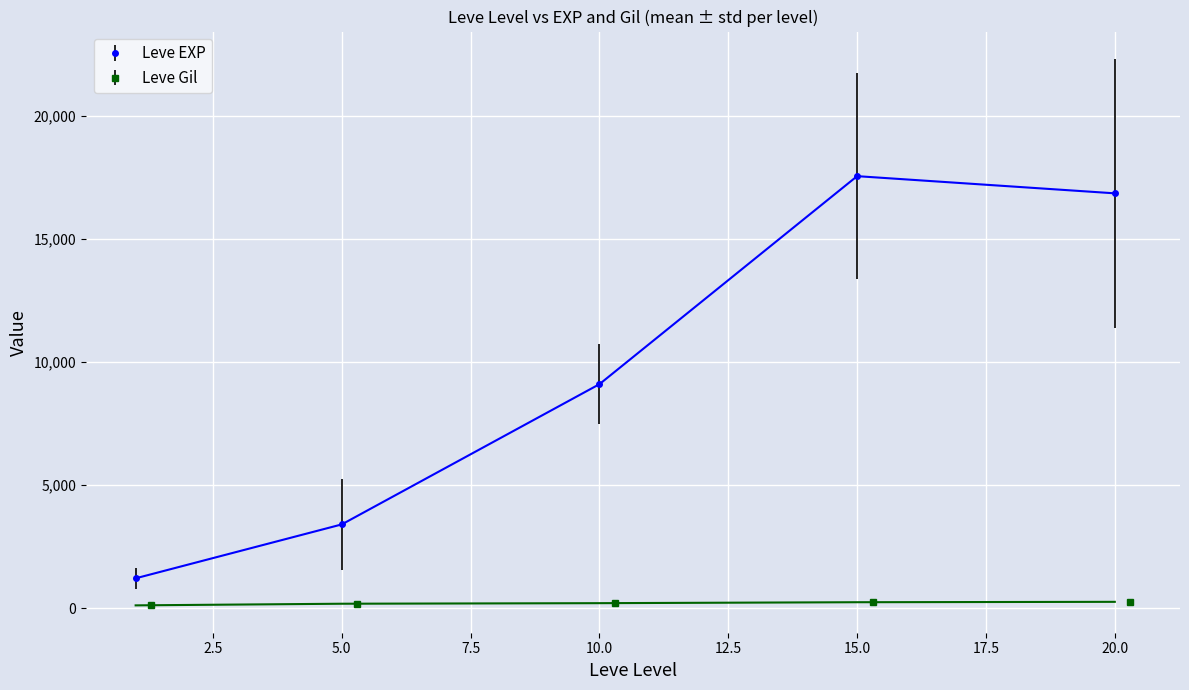

True or false: Leve EXP has more than 0 interior local peaks.

True